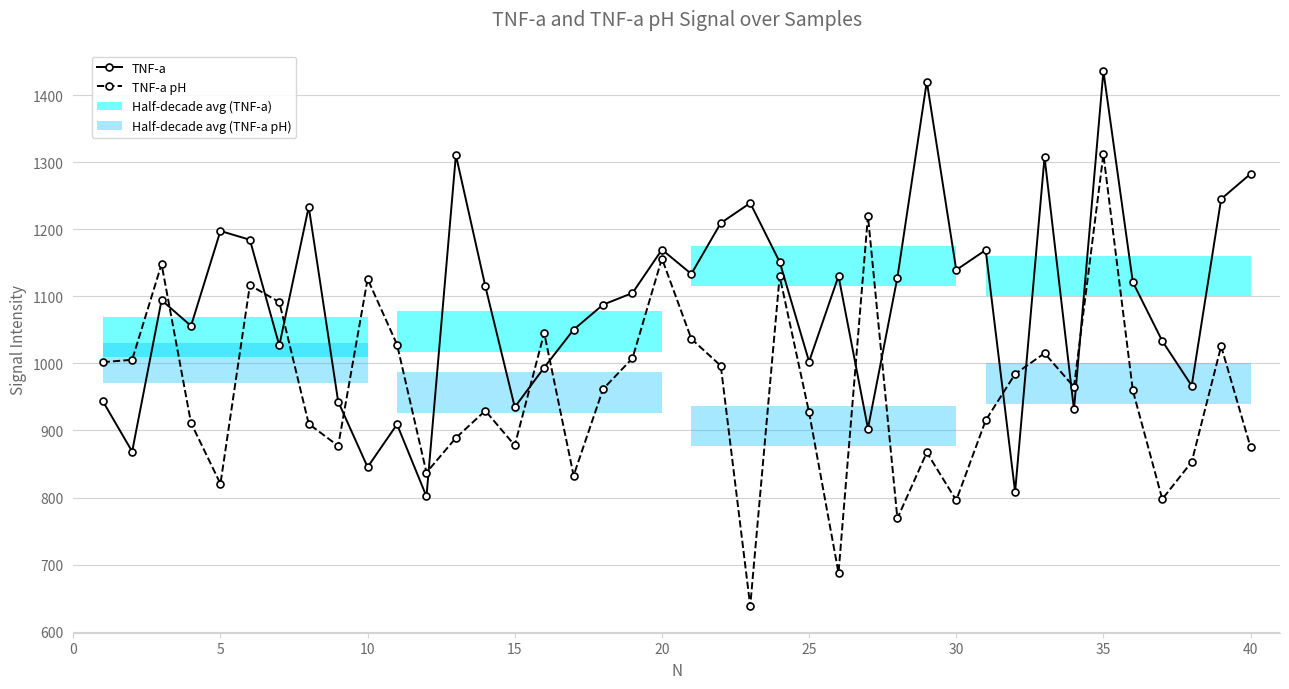

What is the average value of the TNF-a pH series?

958.6